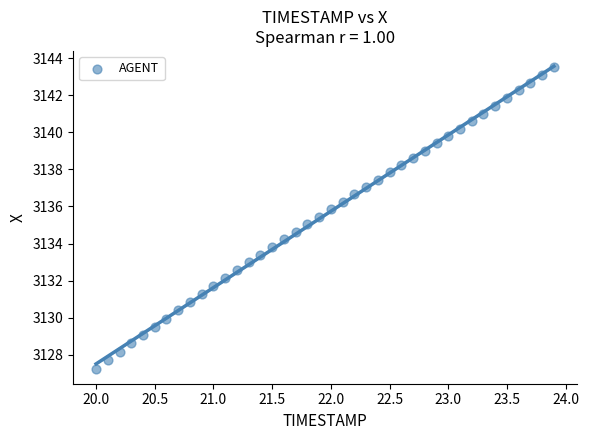

What is the range of Y values (max minus min)?

16.3